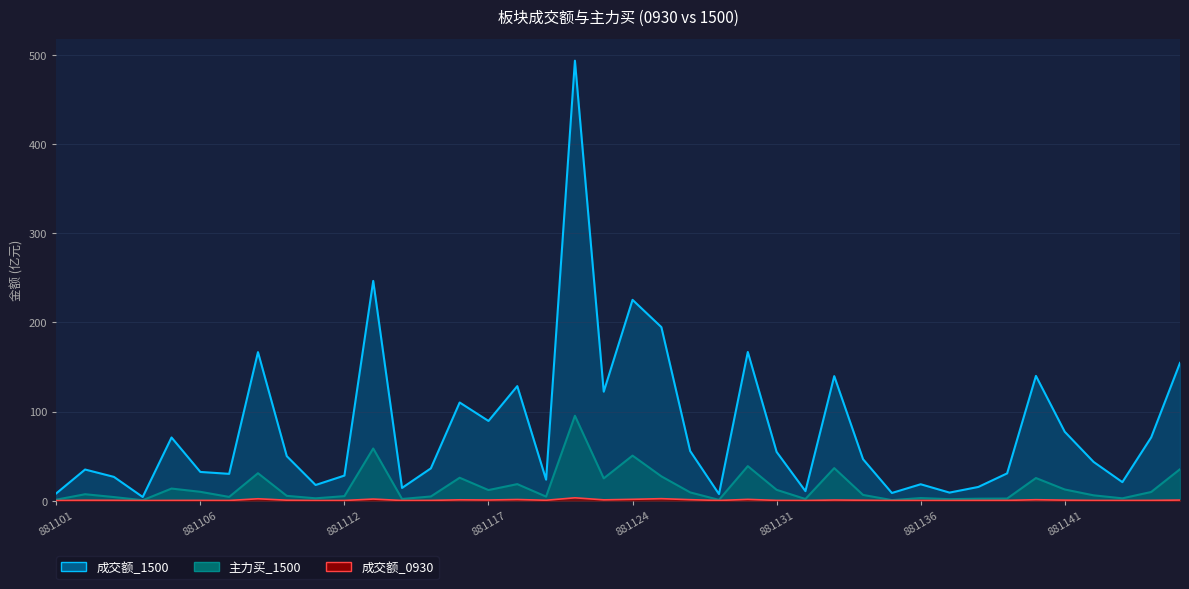

Reading left to right, list all the values displayed in this chart.

成交额_0930: 881101=0.0	881102=0.4	881103=0.3	881104=0.0	881105=0.2	881106=0.2	881108=0.1	881109=2.0	881110=0.4	881111=0.1	881112=0.1	881113=1.7	881114=0.1	881115=0.2	881116=0.9	881117=0.6	881118=1.2	881119=0.4	881120=3.1	881122=0.8	881124=1.4	881126=2.1	881127=1.0	881128=0.1	881129=1.3	881131=0.2	881132=0.1	881133=0.6	881134=0.4	881135=0.1	881136=0.2	881137=0.1	881138=0.2	881139=0.2	881140=1.0	881141=0.5	881142=0.2	881143=0.1	881144=0.2	881145=0.6
成交额_1500: 881101=8.1	881102=34.9	881103=26.6	881104=4.0	881105=70.8	881106=32.2	881108=30.0	881109=166.7	881110=49.9	881111=17.5	881112=28.1	881113=246.6	881114=14.2	881115=36.2	881116=110.1	881117=89.4	881118=128.5	881119=23.5	881120=493.9	881122=122.2	881124=225.3	881126=194.7	881127=55.6	881128=7.3	881129=166.8	881131=54.6	881132=10.6	881133=139.7	881134=46.4	881135=8.5	881136=18.3	881137=9.0	881138=15.3	881139=30.5	881140=140.0	881141=77.2	881142=43.4	881143=20.7	881144=71.0	881145=154.6
主力买_1500: 881101=1.0	881102=7.1	881103=3.9	881104=0.4	881105=13.5	881106=9.8	881108=4.1	881109=30.7	881110=5.3	881111=2.6	881112=5.0	881113=58.5	881114=1.8	881115=4.6	881116=25.6	881117=11.8	881118=18.5	881119=4.4	881120=95.2	881122=24.9	881124=50.5	881126=27.2	881127=9.2	881128=0.8	881129=38.7	881131=12.1	881132=1.8	881133=36.5	881134=6.3	881135=0.5	881136=2.8	881137=1.6	881138=2.1	881139=2.3	881140=25.3	881141=12.5	881142=5.9	881143=2.5	881144=9.6	881145=35.2